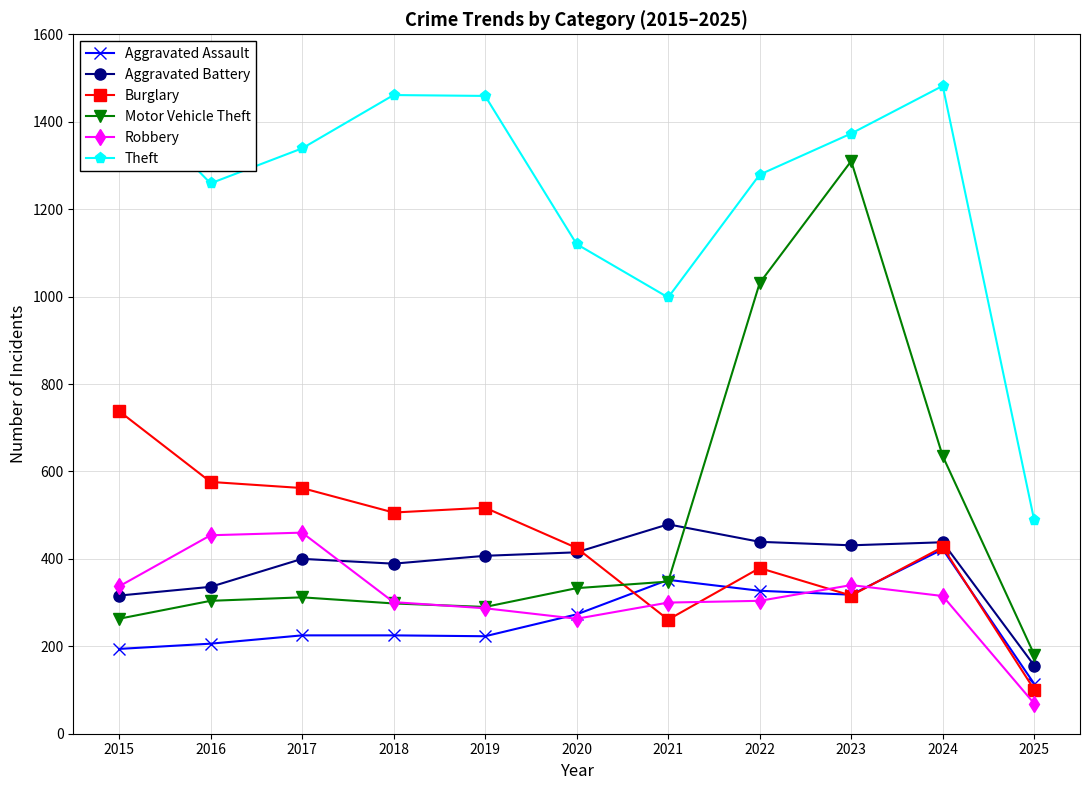

True or false: Burglary and Aggravated Battery cross at least once.

True